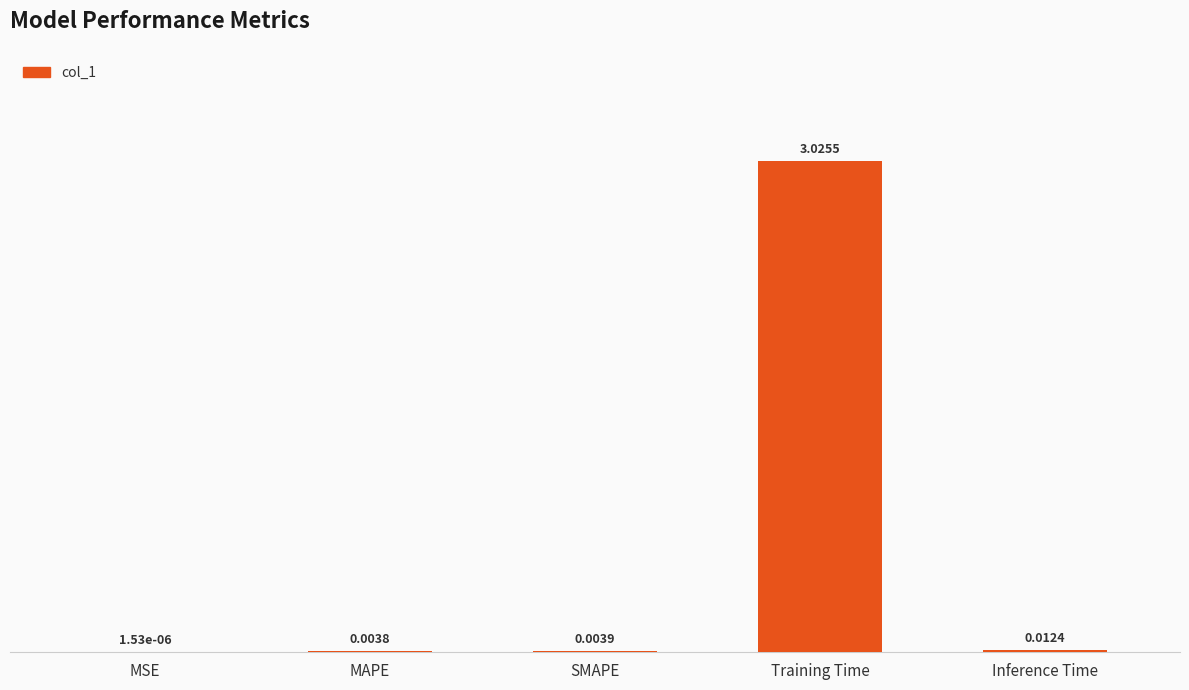

Between SMAPE and Inference Time, which is larger?

Inference Time